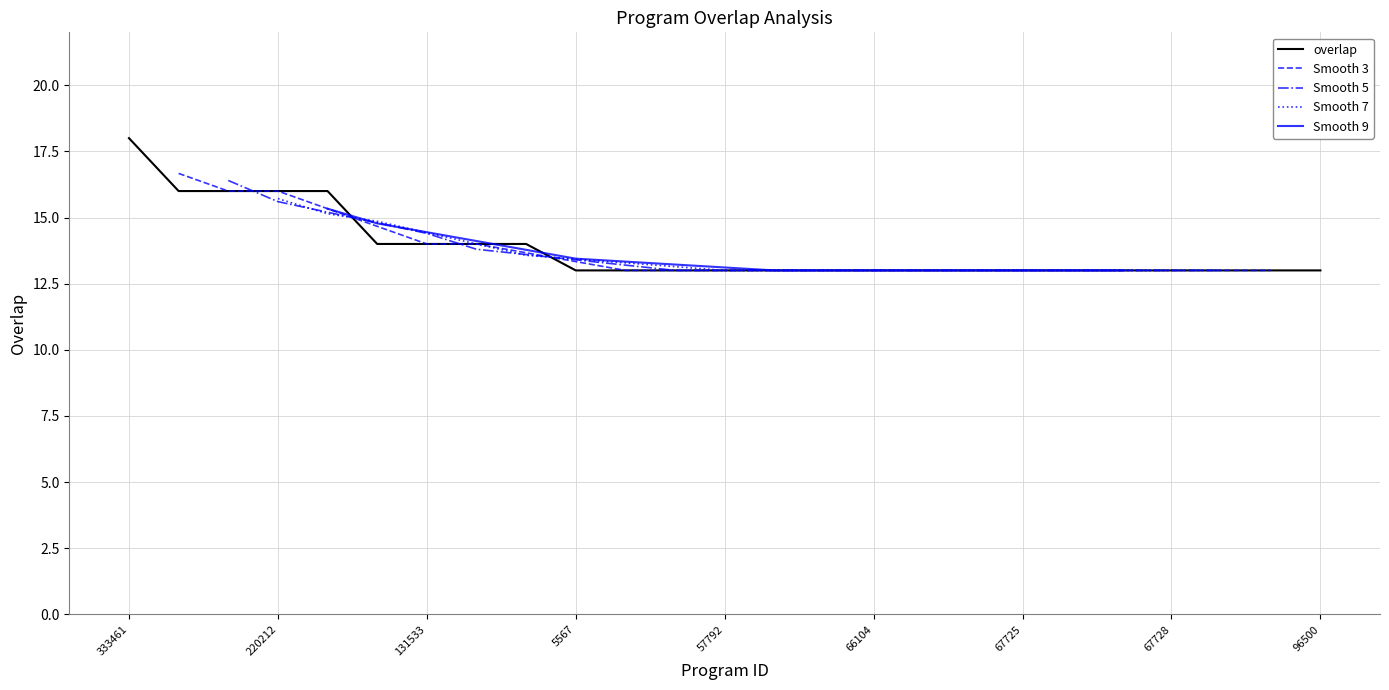

What is the ratio of the value at 228873 to the value at 62809?

1.1